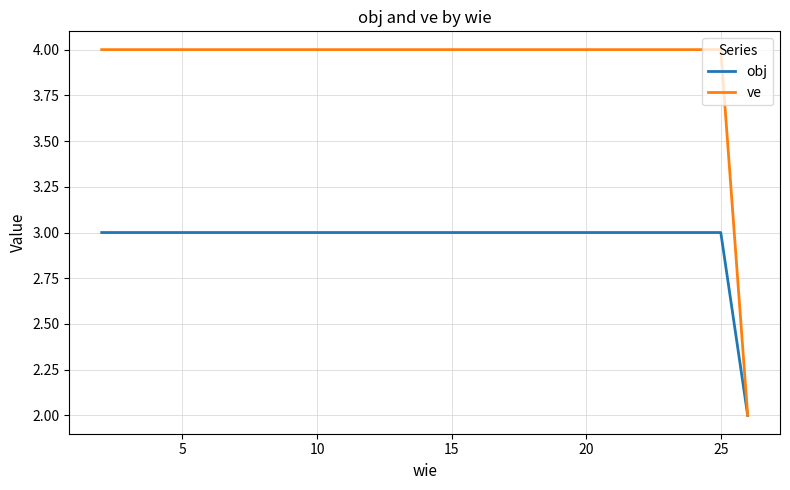

True or false: obj and ve cross at least once.

False